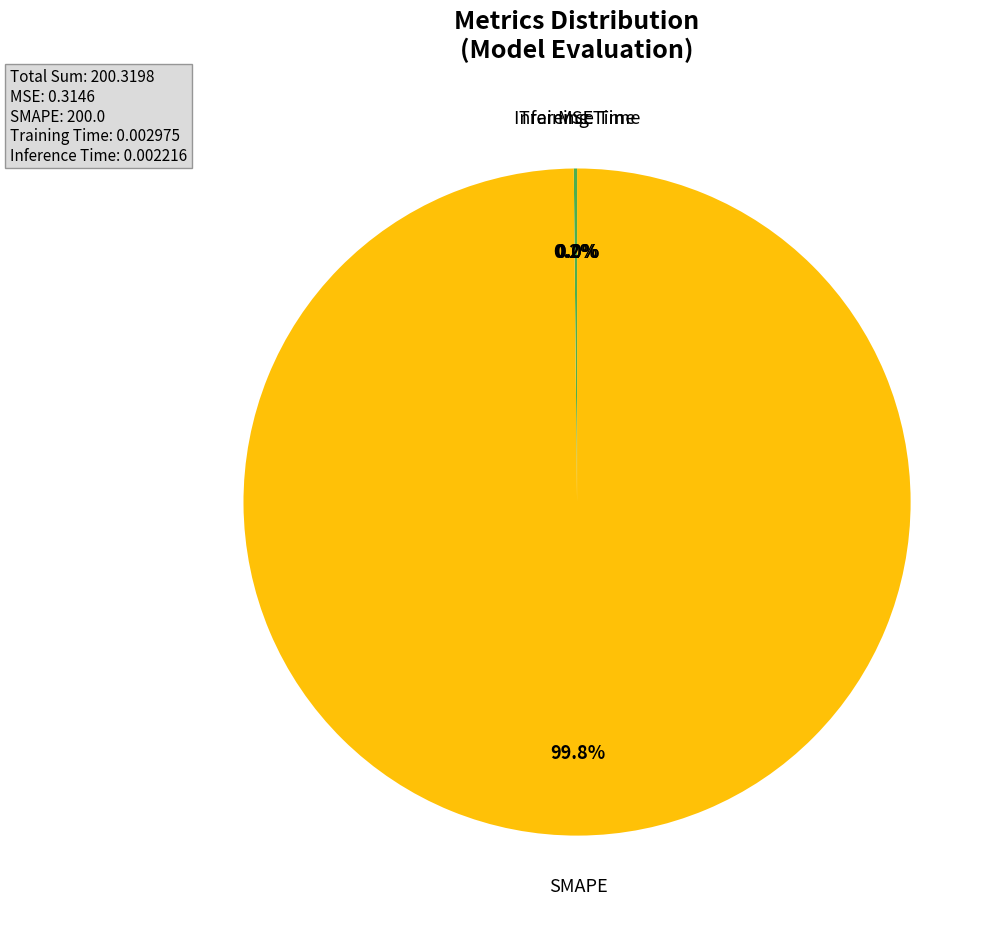

Which slice is the largest?

SMAPE